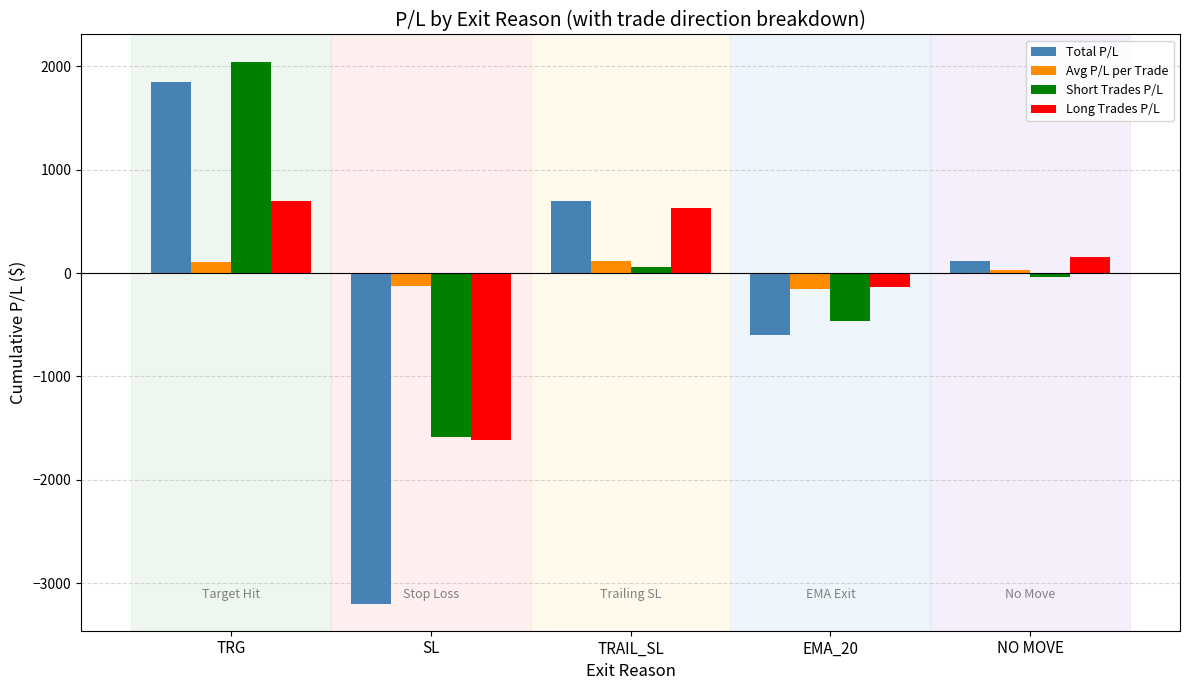

At which label does Total P/L reach its minimum?

SL